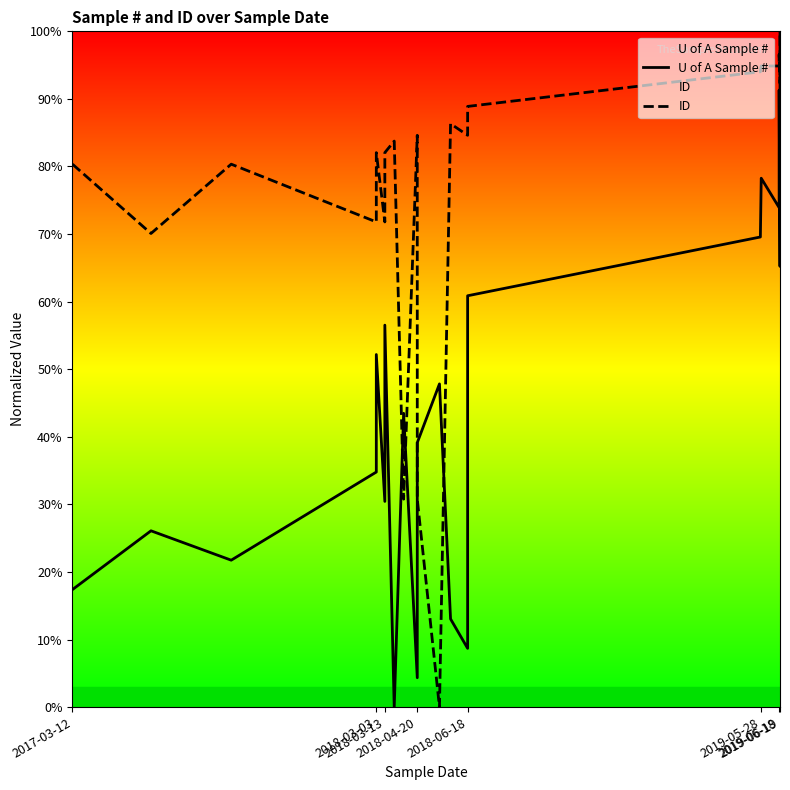

Count the number of categories in the chart.

24